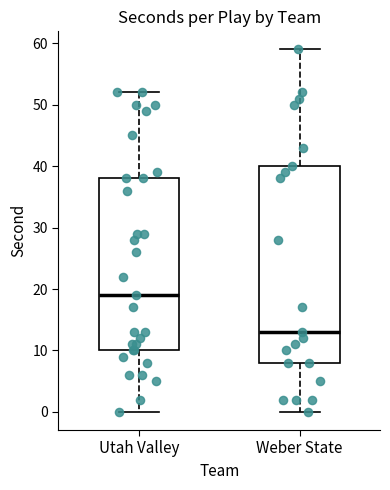

Reading left to right, transcribe this box plot: for each box, give where its median line is, the range the box spans, and where its two whiskers end, as read against the y-axis. The values are not printed on the chart, so give them approximately, as read against the axis.

Utah Valley: median 19, box 10 to 38, whiskers 0 to 52
Weber State: median 13, box 8 to 40, whiskers 0 to 59